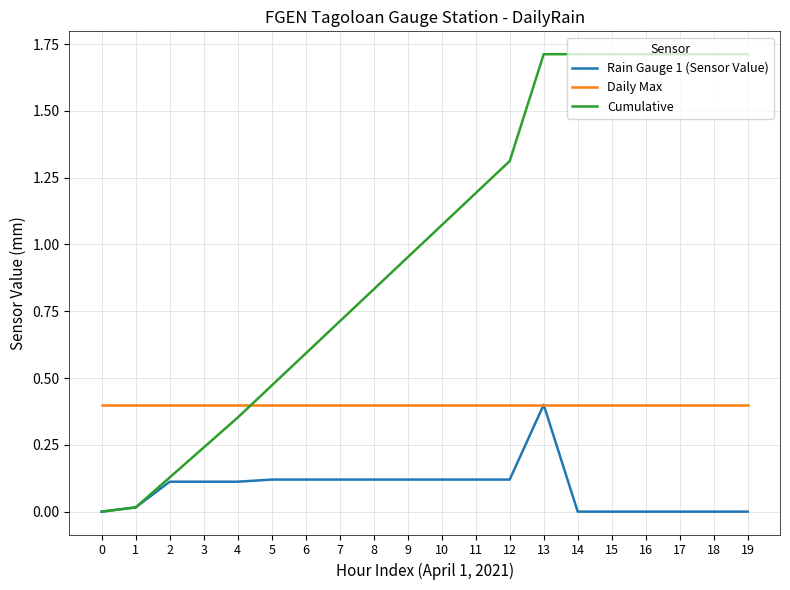

Rank the series by their average value, from highest to lowest.

Cumulative, Daily Max, Rain Gauge 1 (Sensor Value)